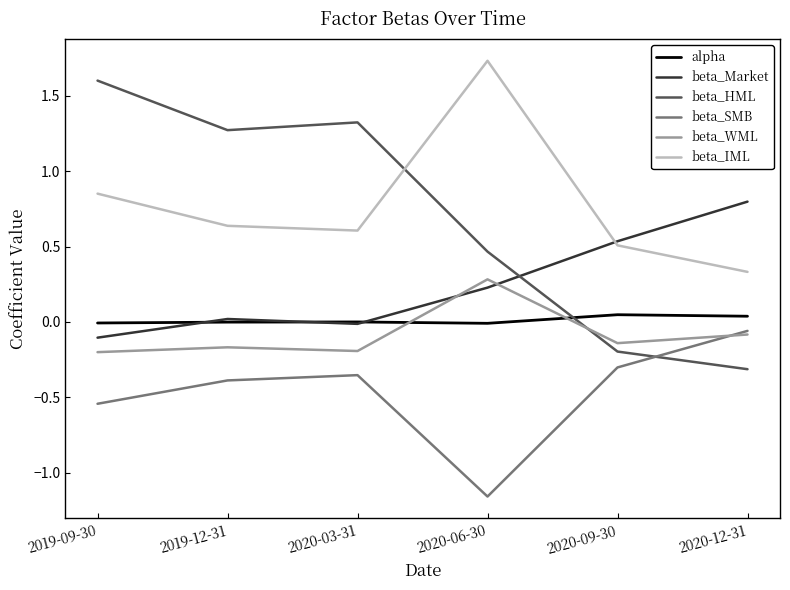

The beta_Market series shows 0.2 at 2020-06-30. True or false?

True